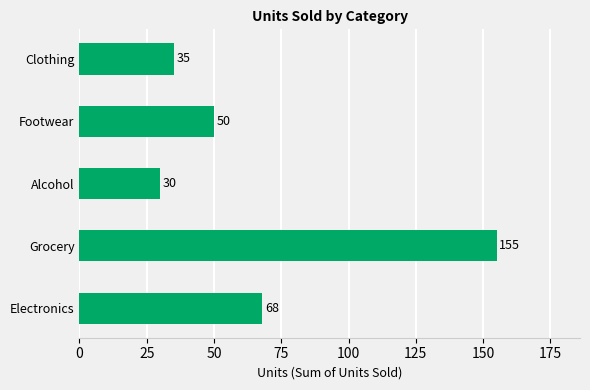

How many data points are less than 50?

2